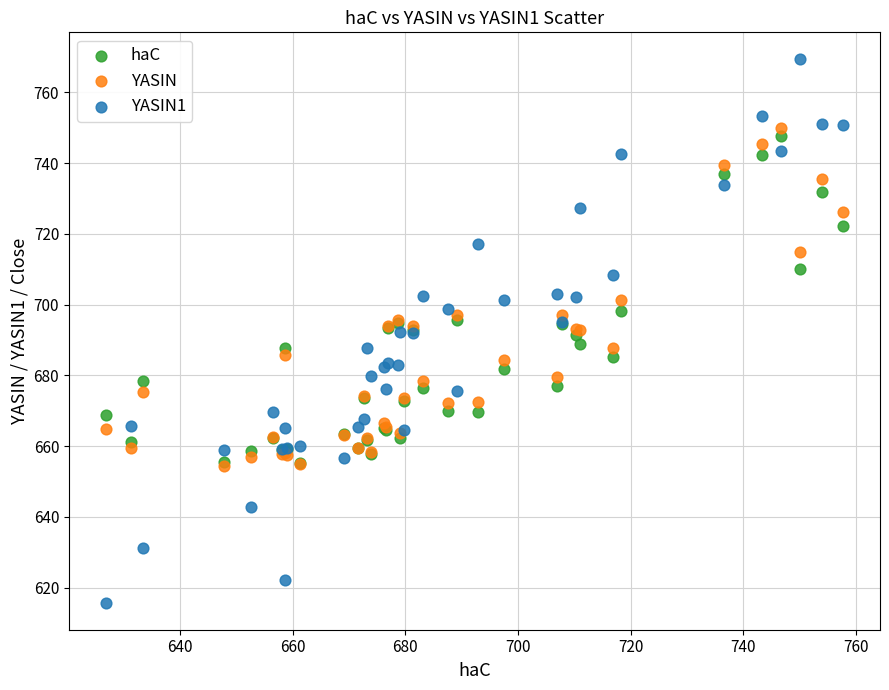

Which series has the widest spread of Y values?

YASIN1